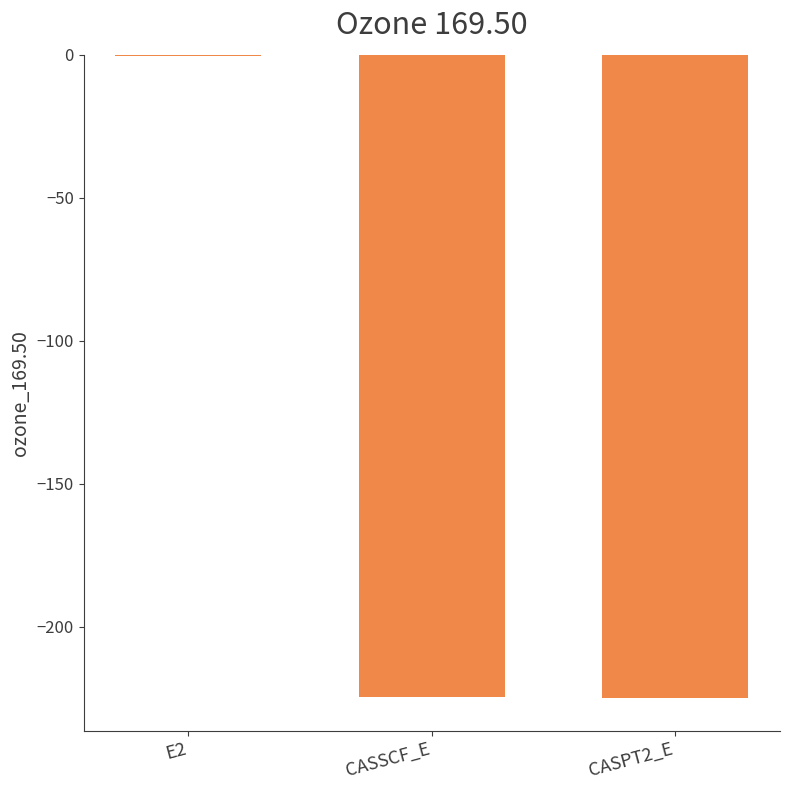

Which category has the highest value across all series?

E2